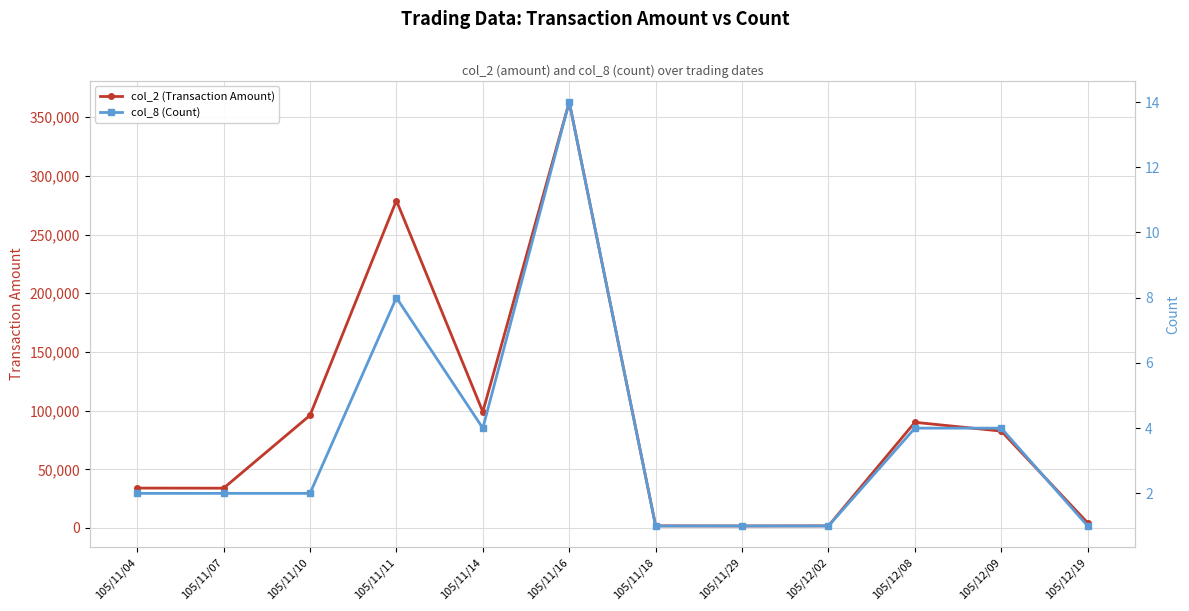

What is the label of the 9th point from the left?

105/12/02